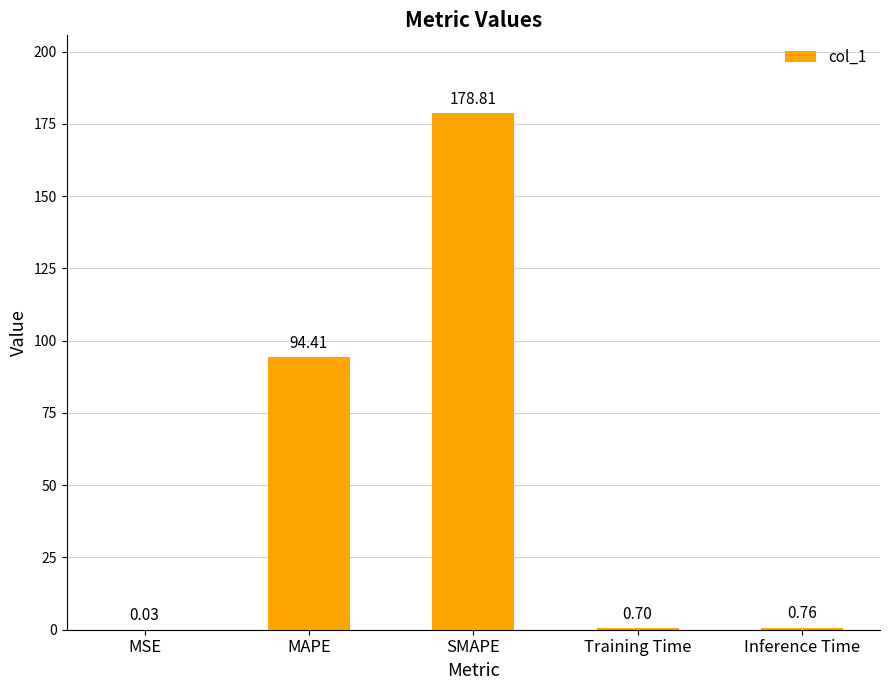

What is the sum of all values?

274.7